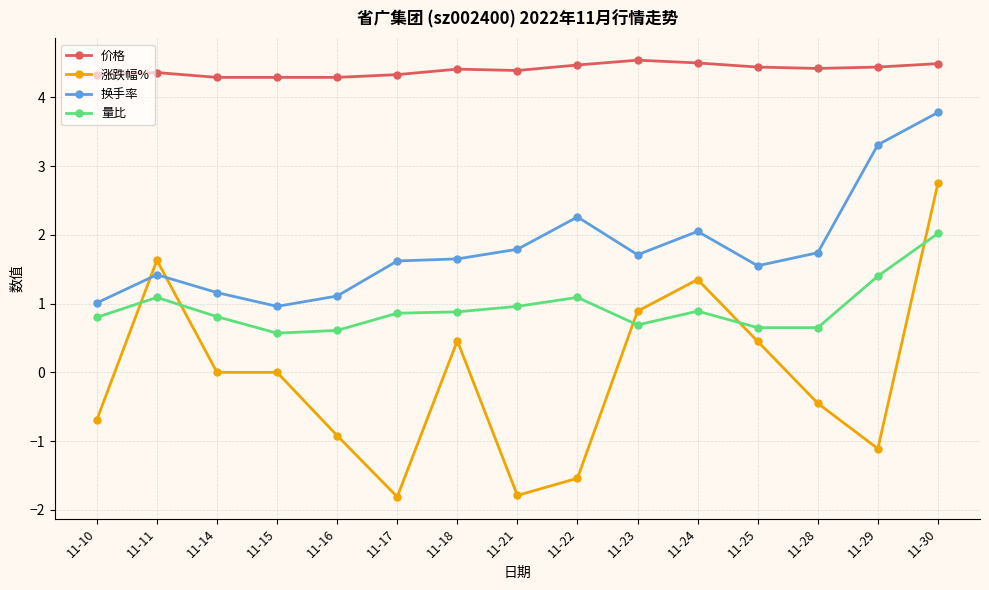

What are all the series names shown in the legend?

价格, 涨跌幅%, 换手率, 量比